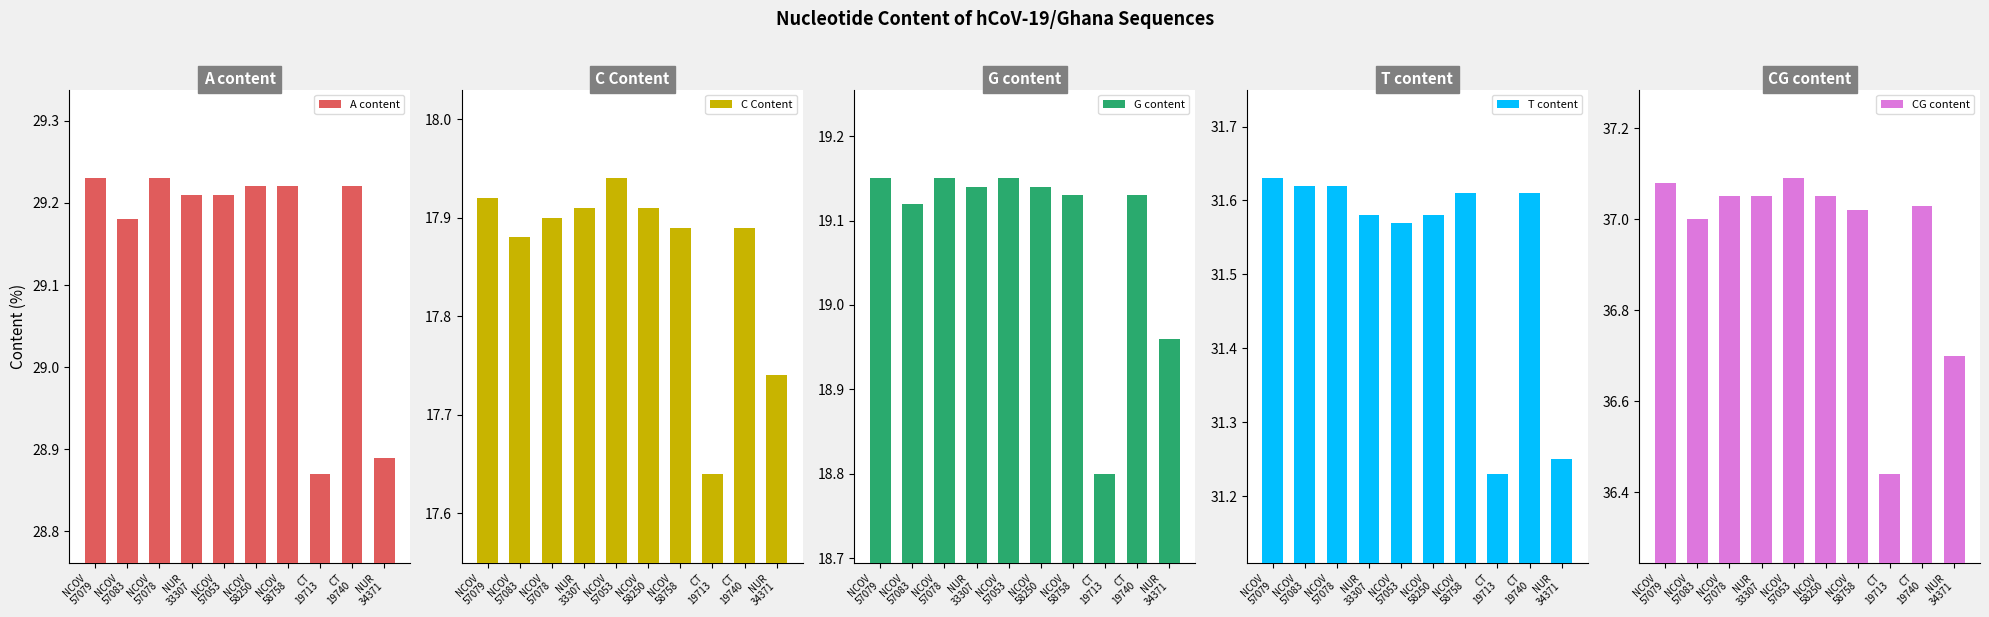

Which label corresponds to the smallest value in the chart?

CT
19713